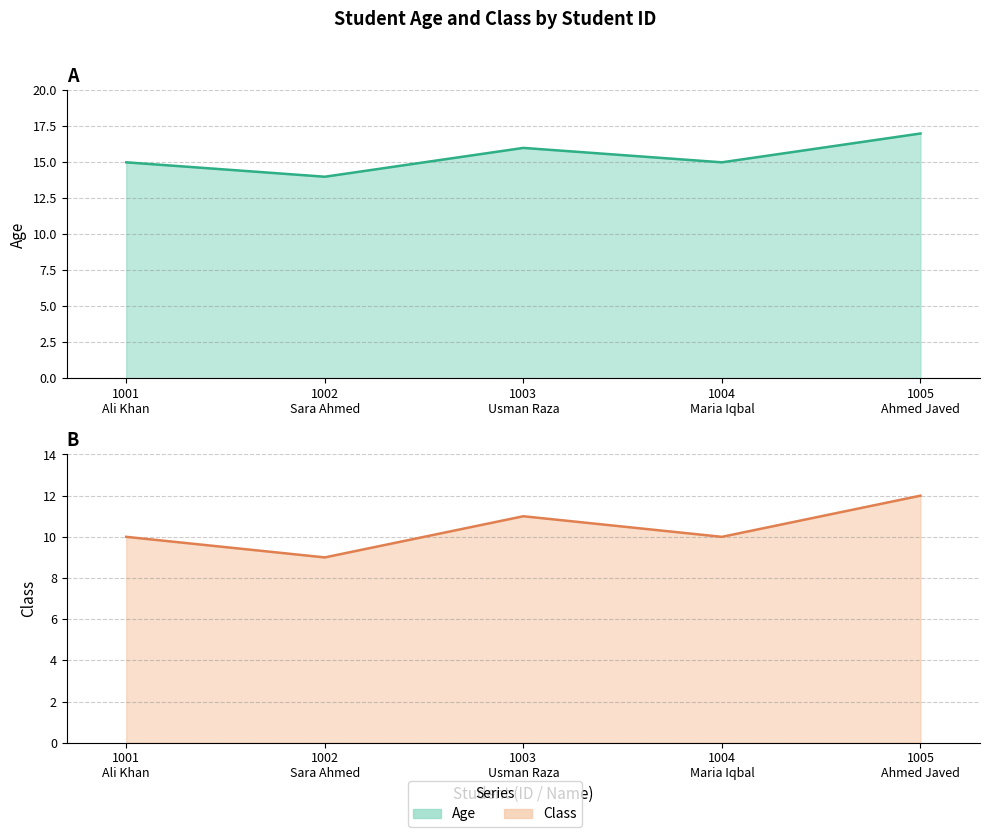

Which series has the largest total across all categories?

Age